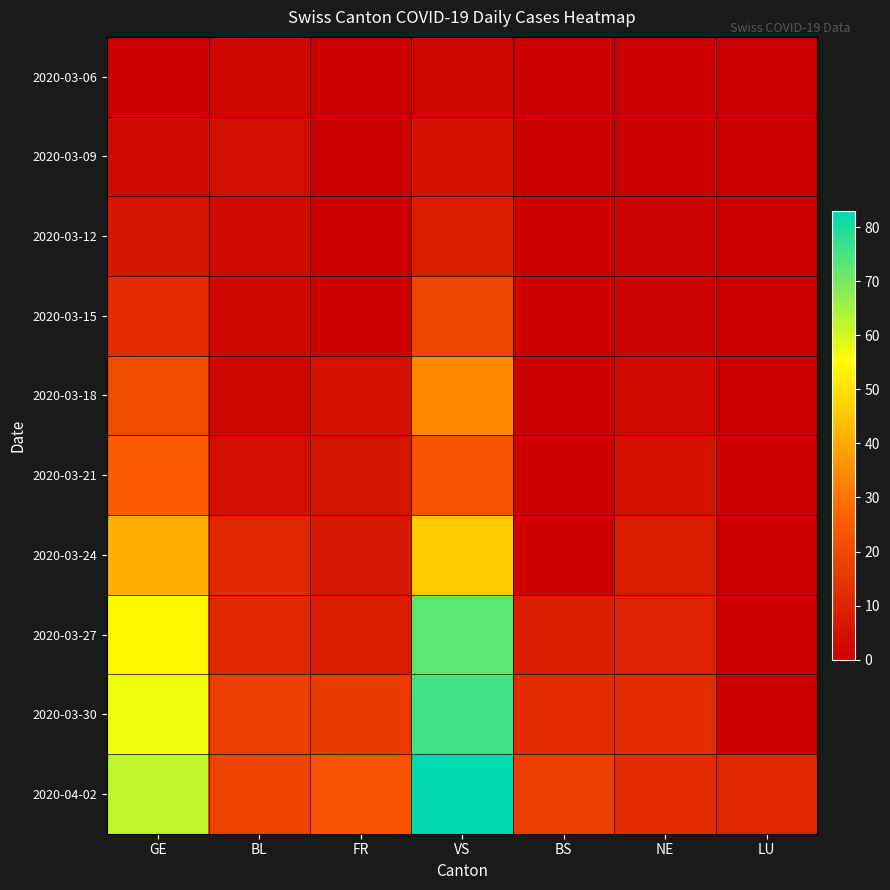

Reading left to right, extract all data points from this chart.

2020-03-06: GE=0	BL=2	FR=0	VS=2	BS=0	NE=0	LU=0
2020-03-09: GE=3	BL=4	FR=0	VS=5	BS=0	NE=0	LU=0
2020-03-12: GE=6	BL=3	FR=0	VS=8	BS=0	NE=1	LU=0
2020-03-15: GE=12	BL=2	FR=0	VS=19	BS=0	NE=1	LU=0
2020-03-18: GE=20	BL=2	FR=5	VS=34	BS=0	NE=3	LU=0
2020-03-21: GE=25	BL=4	FR=6	VS=23	BS=0	NE=5	LU=0
2020-03-24: GE=41	BL=11	FR=7	VS=46	BS=0	NE=8	LU=0
2020-03-27: GE=54	BL=11	FR=8	VS=73	BS=8	NE=9	LU=0
2020-03-30: GE=57	BL=17	FR=16	VS=76	BS=12	NE=12	LU=0
2020-04-02: GE=62	BL=18	FR=23	VS=83	BS=17	NE=12	LU=11